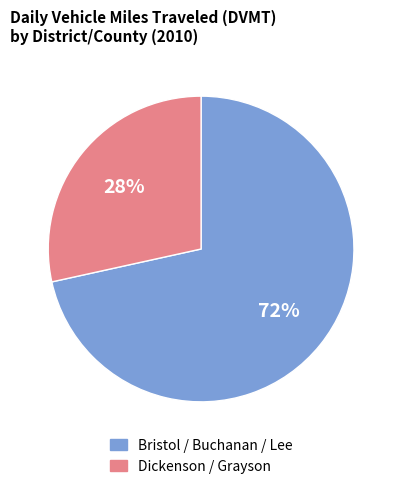

How many segments does this pie chart have?

2